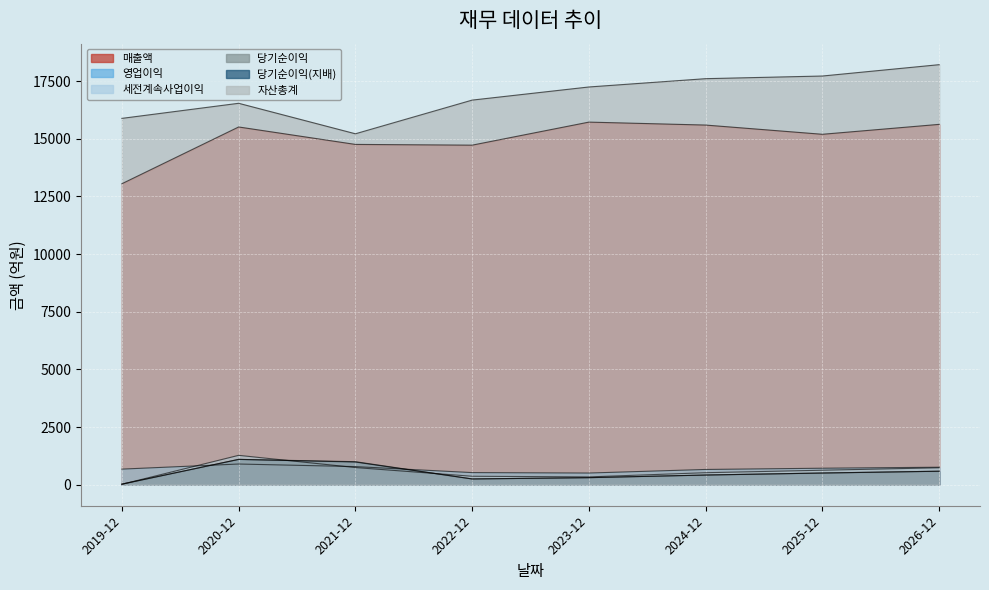

What are all the series names shown in the legend?

매출액, 영업이익, 세전계속사업이익, 당기순이익, 당기순이익(지배), 자산총계